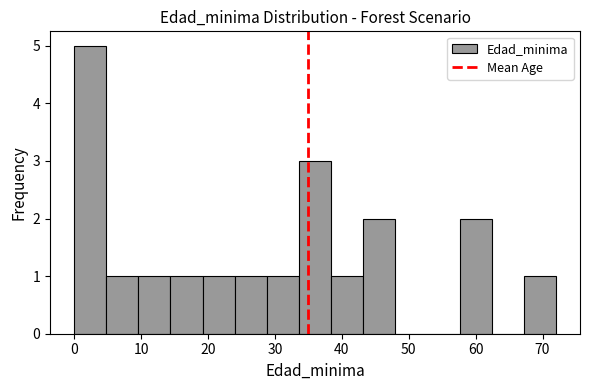

Reading left to right, transcribe this chart: for each bar, give the range it covers on the x-axis and its height. Neither the bar edges nor the heights are printed on the chart, so give them approximately, as read against the axes.

0.0 to 4.8: 5
4.8 to 9.6: 1
9.6 to 14.4: 1
14.4 to 19.2: 1
19.2 to 24.0: 1
24.0 to 28.8: 1
28.8 to 33.6: 1
33.6 to 38.4: 3
38.4 to 43.2: 1
43.2 to 48.0: 2
48.0 to 52.8: 0
52.8 to 57.6: 0
57.6 to 62.4: 2
62.4 to 67.2: 0
67.2 to 72.0: 1